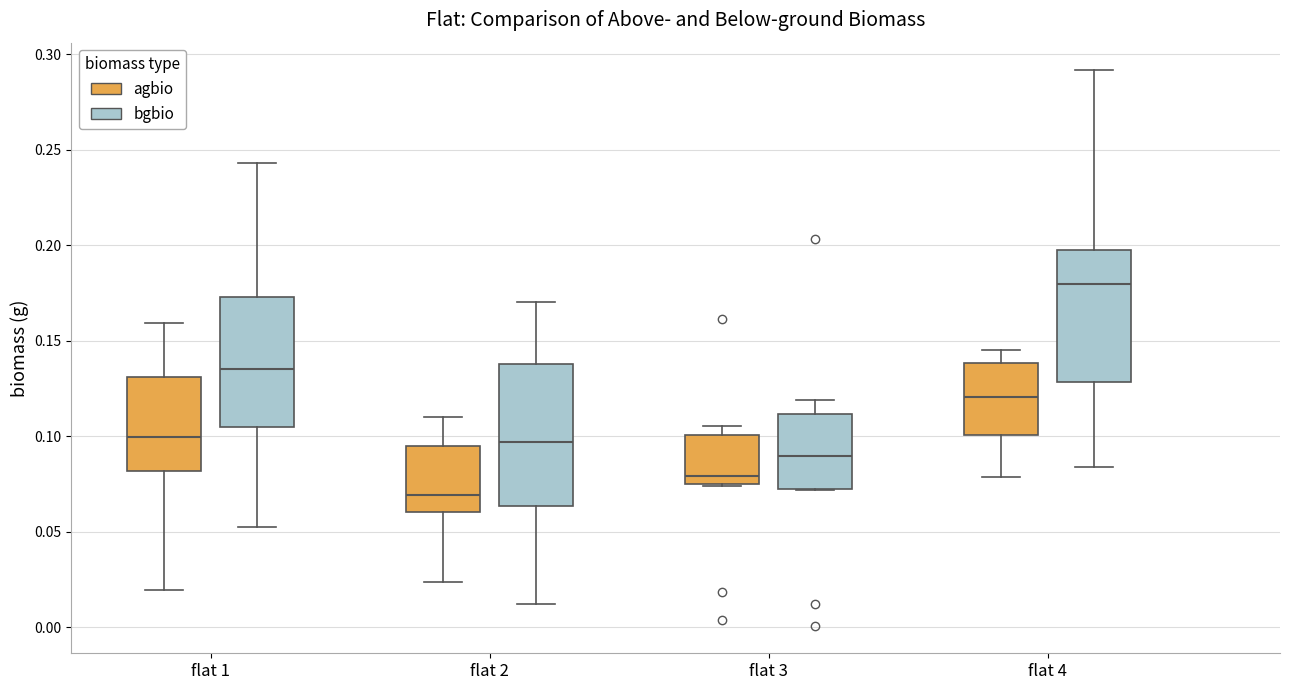

Where is the lower edge of the box for flat 1 (bgbio) on the y-axis? The values are not printed on the chart, so give them approximately, as read against the axis.

0.105